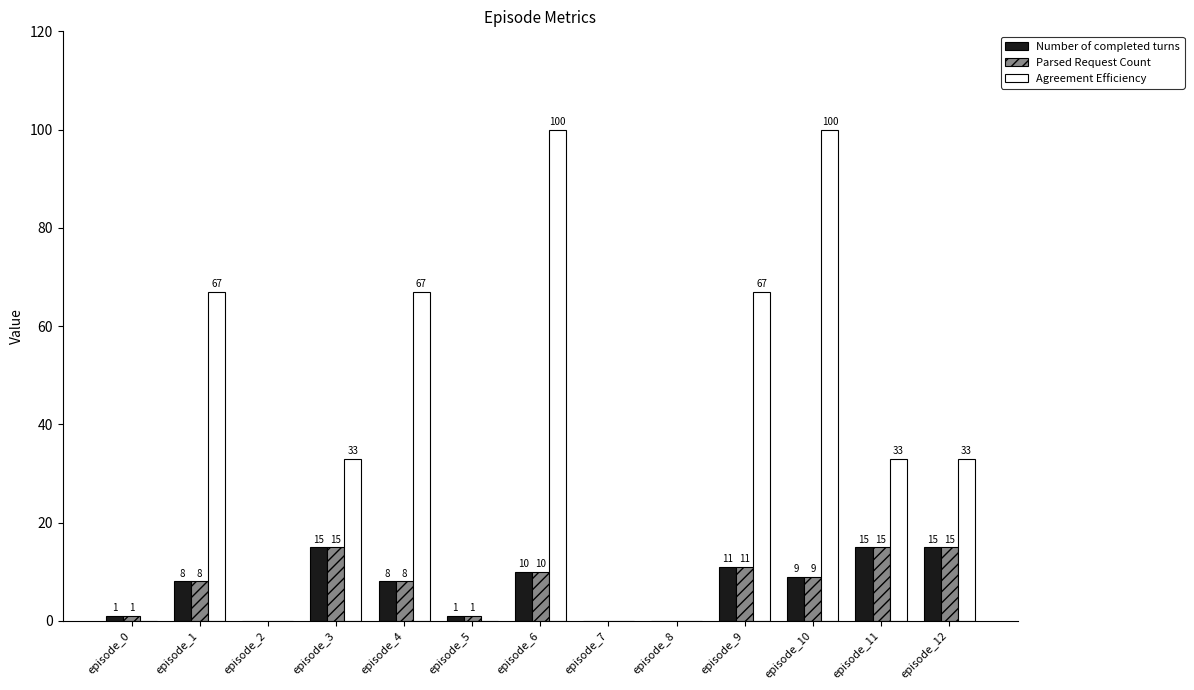

How many Agreement Efficiency values are between 0 and 67?

11